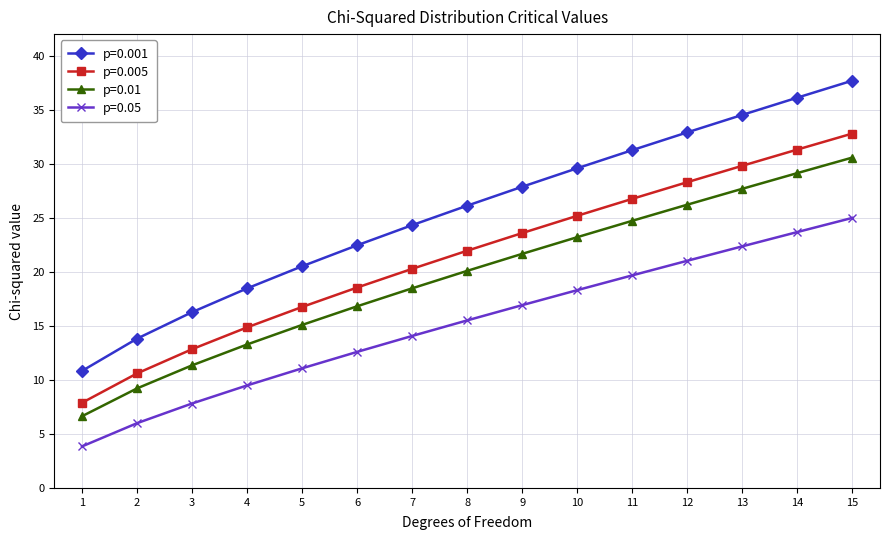

Reading left to right, list all the values displayed in this chart.

p=0.001: 1=10.8	2=13.8	3=16.3	4=18.5	5=20.5	6=22.5	7=24.3	8=26.1	9=27.9	10=29.6	11=31.3	12=32.9	13=34.5	14=36.1	15=37.7
p=0.005: 1=7.9	2=10.6	3=12.8	4=14.9	5=16.7	6=18.5	7=20.3	8=22.0	9=23.6	10=25.2	11=26.8	12=28.3	13=29.8	14=31.3	15=32.8
p=0.01: 1=6.6	2=9.2	3=11.3	4=13.3	5=15.1	6=16.8	7=18.5	8=20.1	9=21.7	10=23.2	11=24.7	12=26.2	13=27.7	14=29.1	15=30.6
p=0.05: 1=3.8	2=6.0	3=7.8	4=9.5	5=11.1	6=12.6	7=14.1	8=15.5	9=16.9	10=18.3	11=19.7	12=21.0	13=22.4	14=23.7	15=25.0